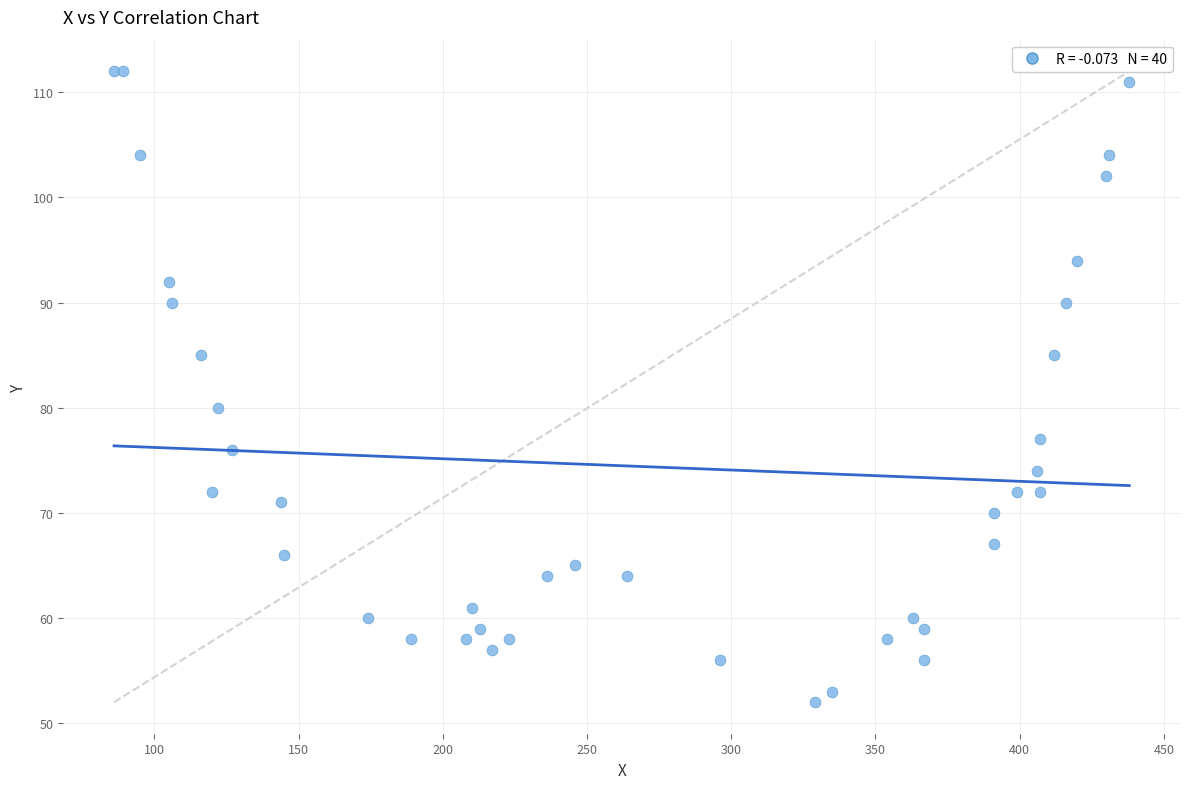

What Y value in the scatter plot is closest to 82?

80